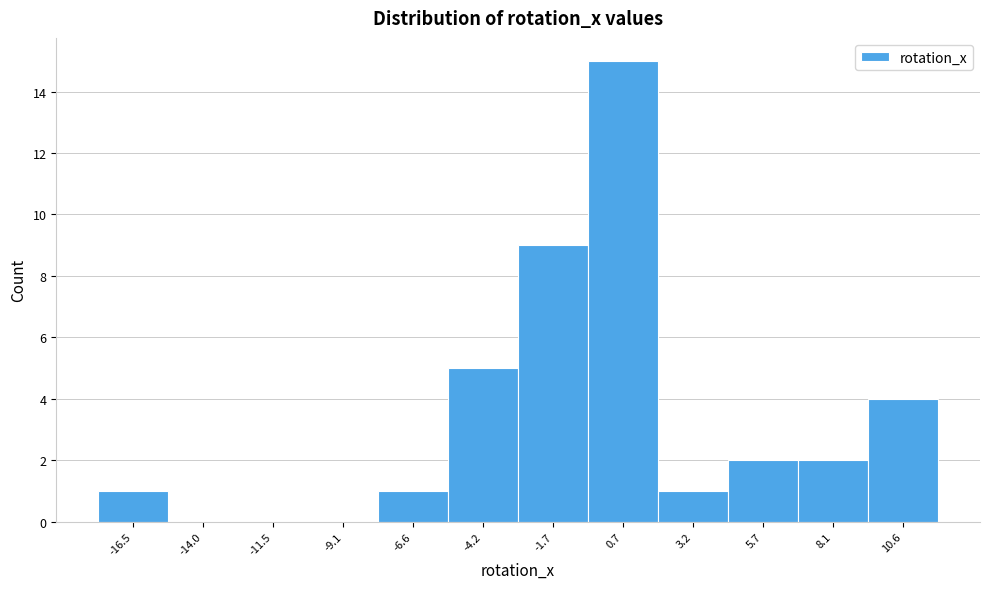

Reading left to right, list every bar in this chart as the range it spans on the x-axis followed by its height. Neither the bar edges nor the heights are printed on the chart, so give them approximately, as read against the axes.

-17.5 to -15.0: 1
-15.0 to -13.0: 0
-13.0 to -10.5: 0
-10.5 to -8.0: 0
-8.0 to -5.5: 1
-5.5 to -3.0: 5
-3.0 to -0.5: 9
-0.5 to 2.0: 15
2.0 to 4.5: 1
4.5 to 7.0: 2
7.0 to 9.5: 2
9.5 to 12.0: 4